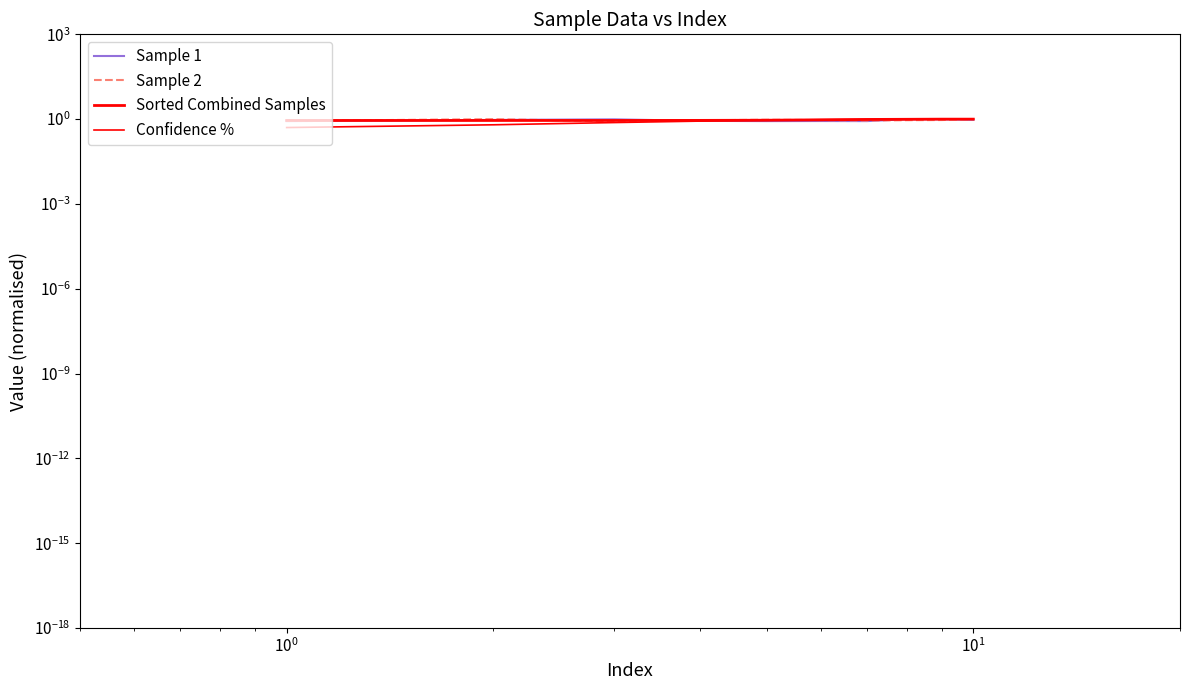

True or false: Sample 1 has more than 1 interior local peaks.

True